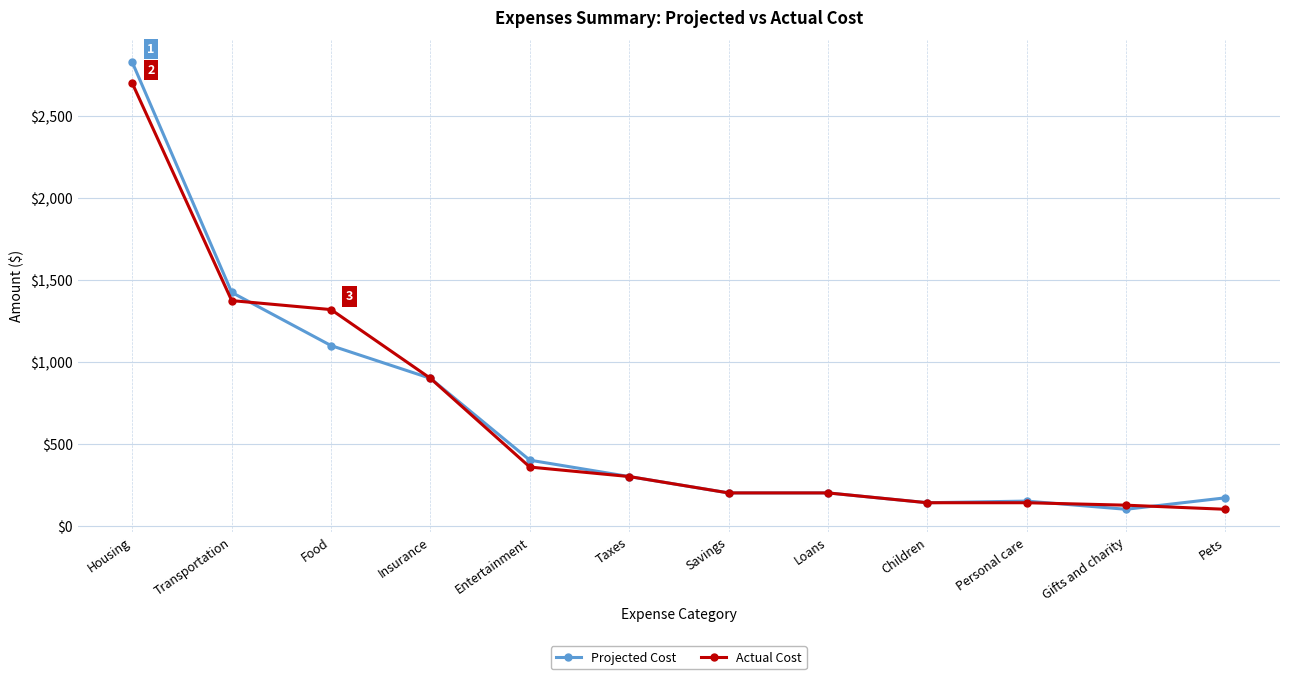

What is the total value across all series at Food?

2420